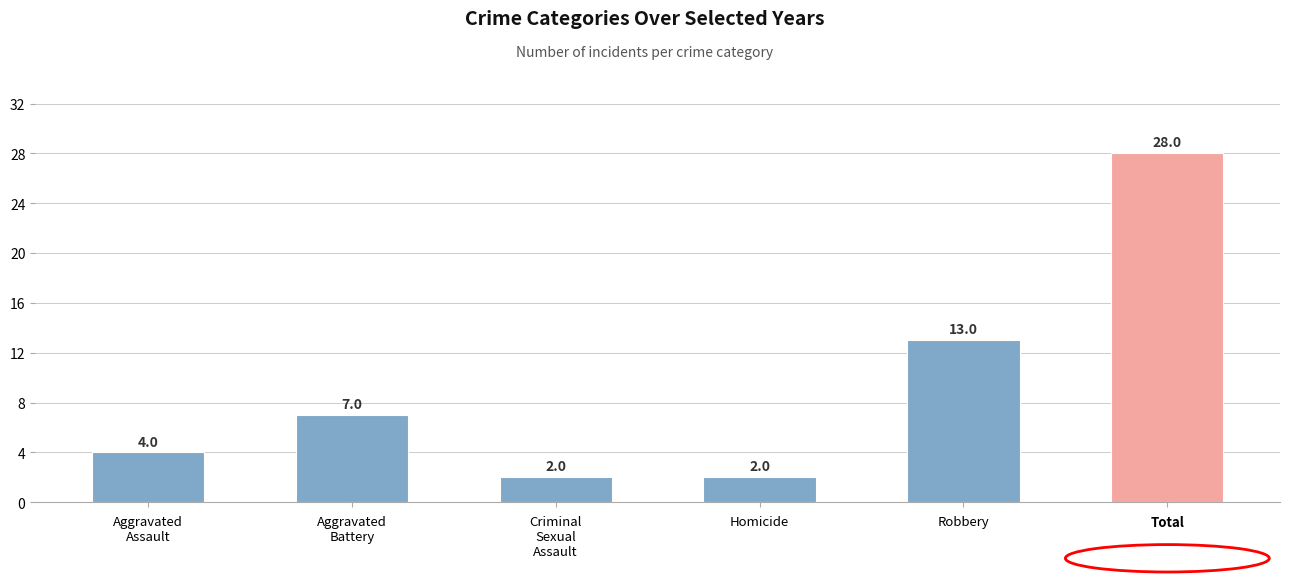

What is the ratio of the value at Robbery to the value at Homicide?

6.5